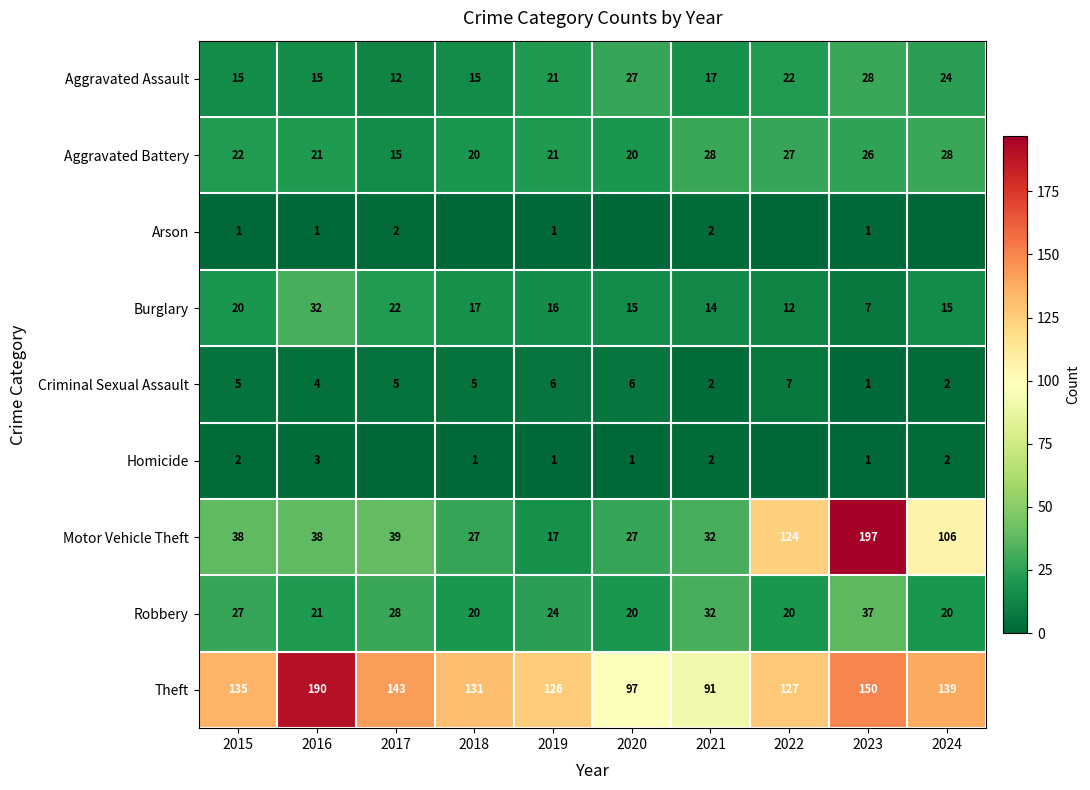

What is the sum of all Robbery values?

249